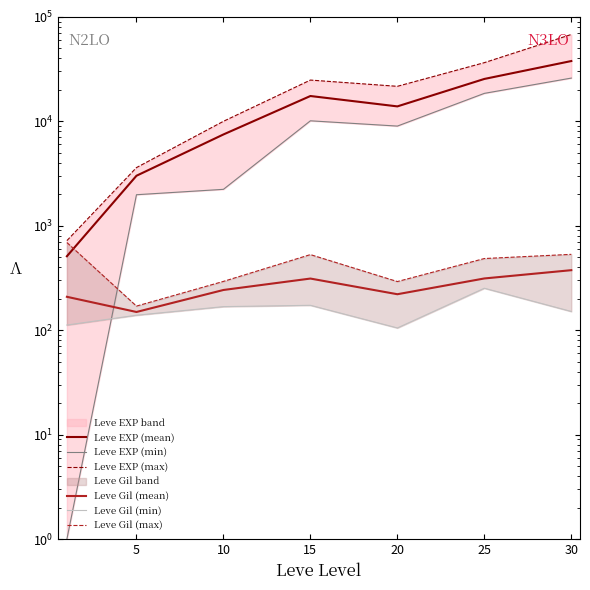

Does the chart display data point markers on the line(s)?

No